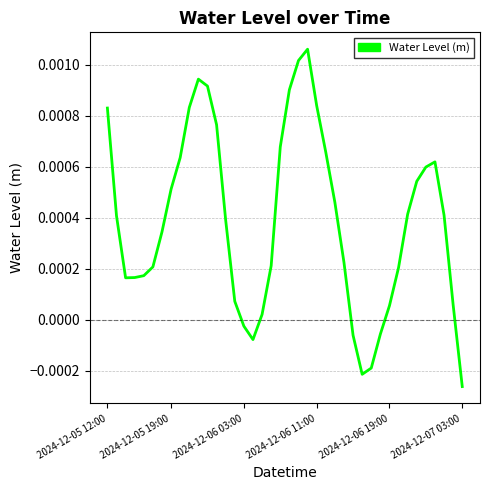

Does the chart have visible grid lines?

Yes